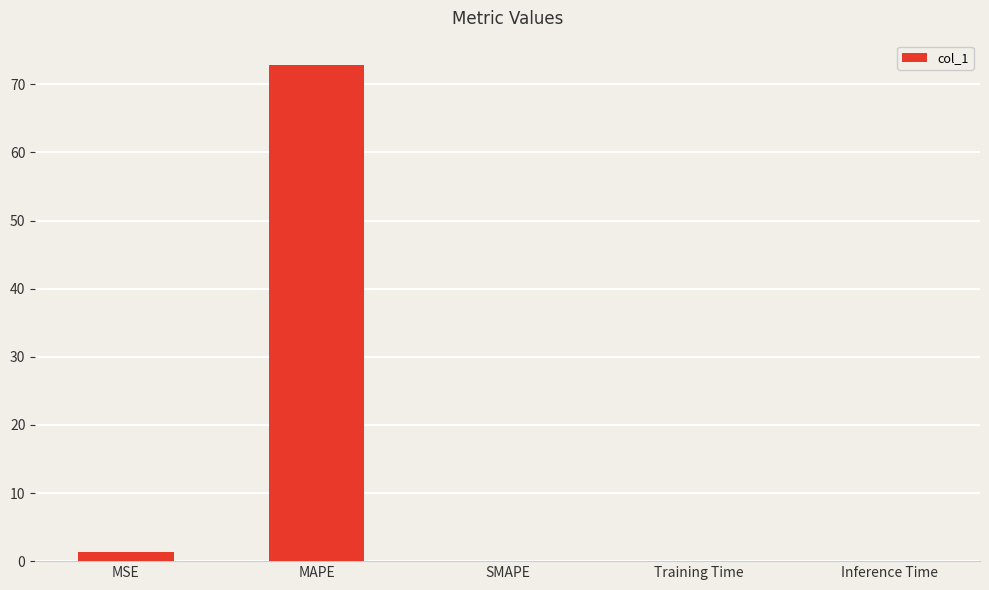

Which label corresponds to the largest value in the chart?

MAPE